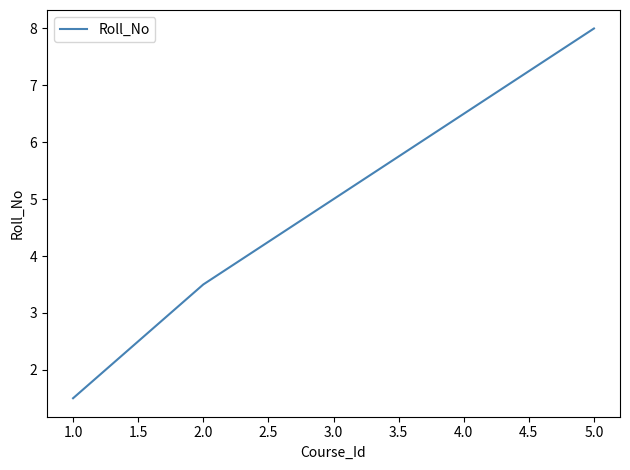

Which has a higher value, 2.0 or 1.0?

2.0